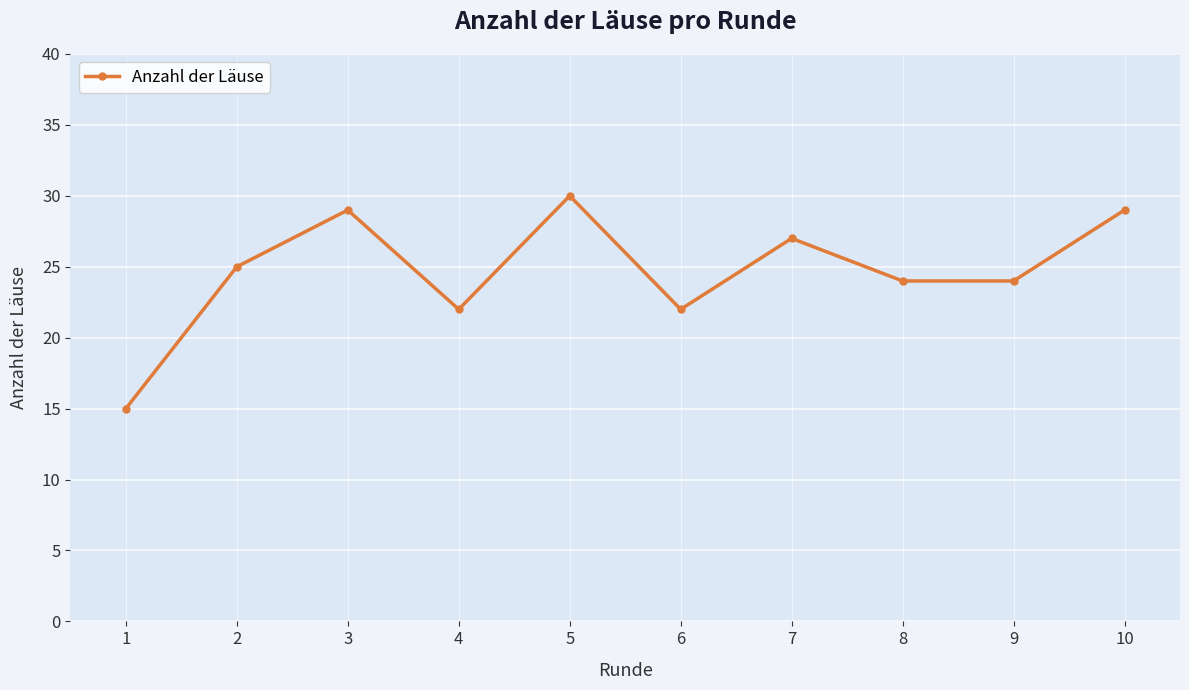

Which label corresponds to the smallest value in the chart?

1